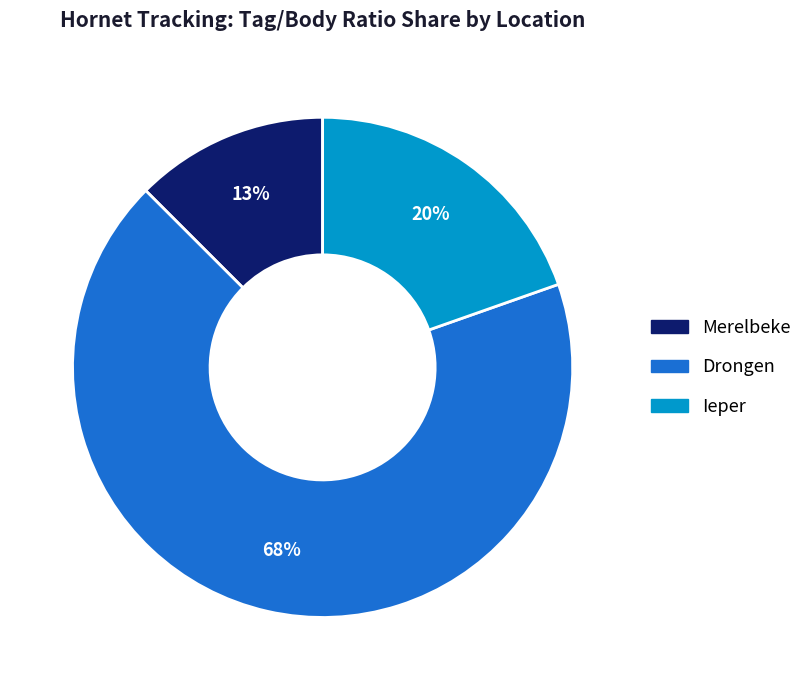

Is there any slice that represents more than half of the pie?

Yes